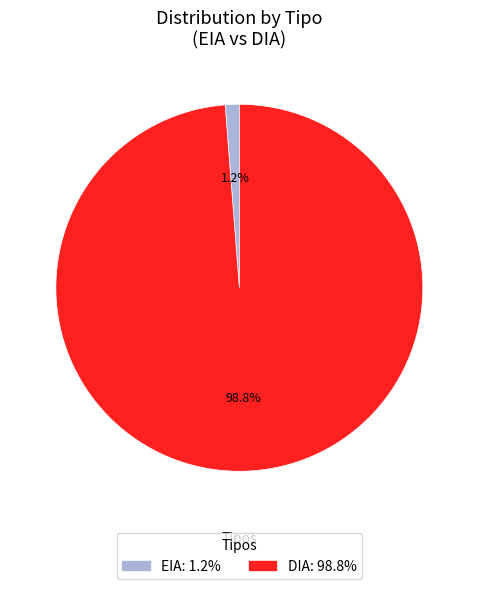

Rank the categories by value from lowest to highest.

EIA, DIA